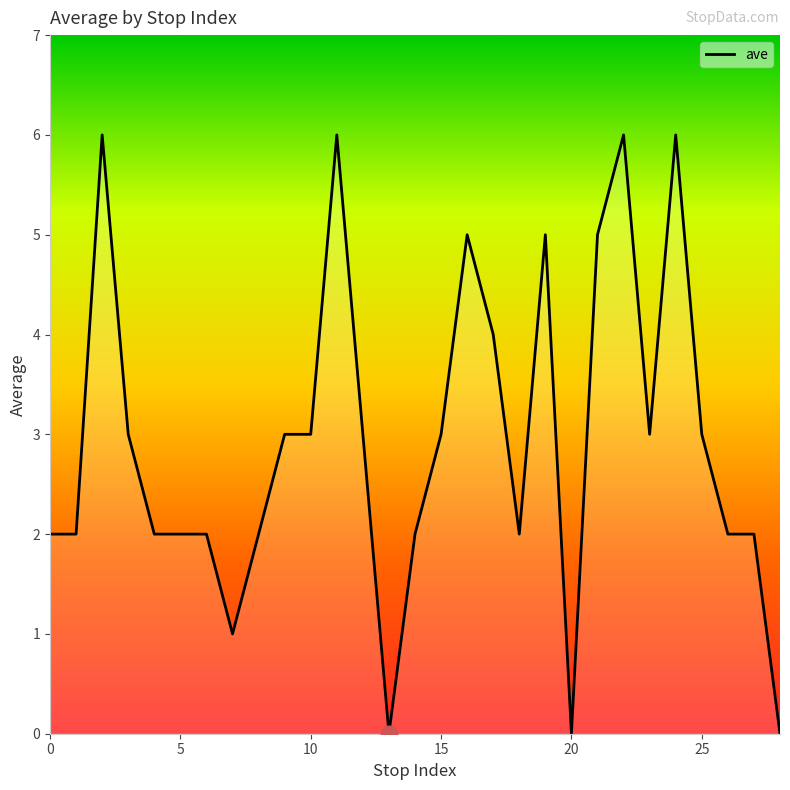

What is the difference between the maximum and minimum values?

6